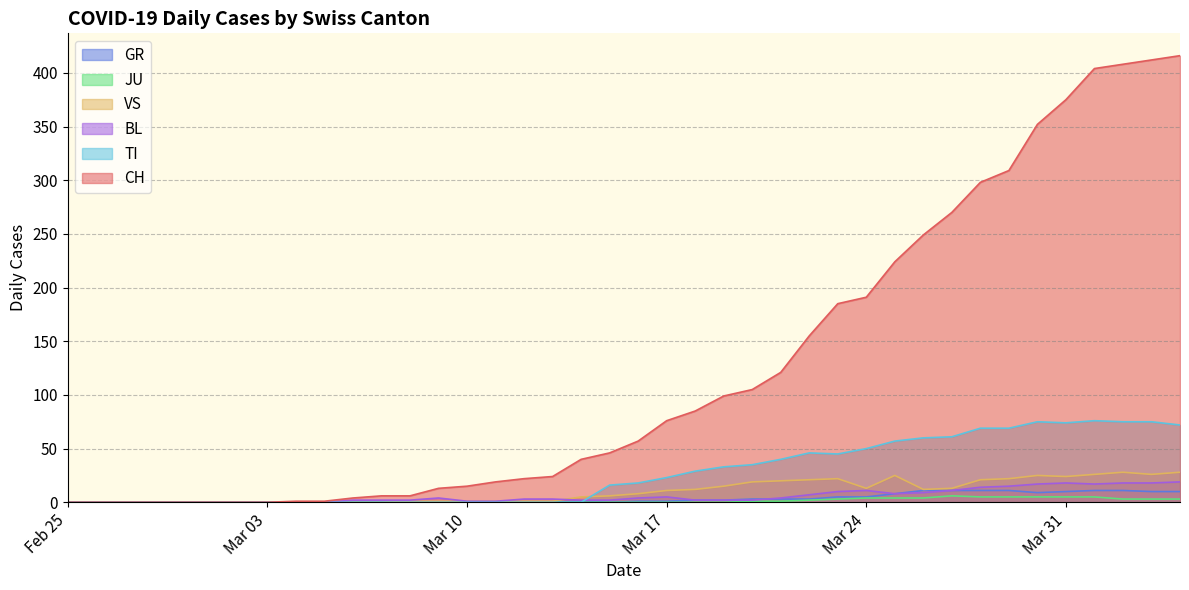

What is the label of the 10th point from the left?

2020-03-05